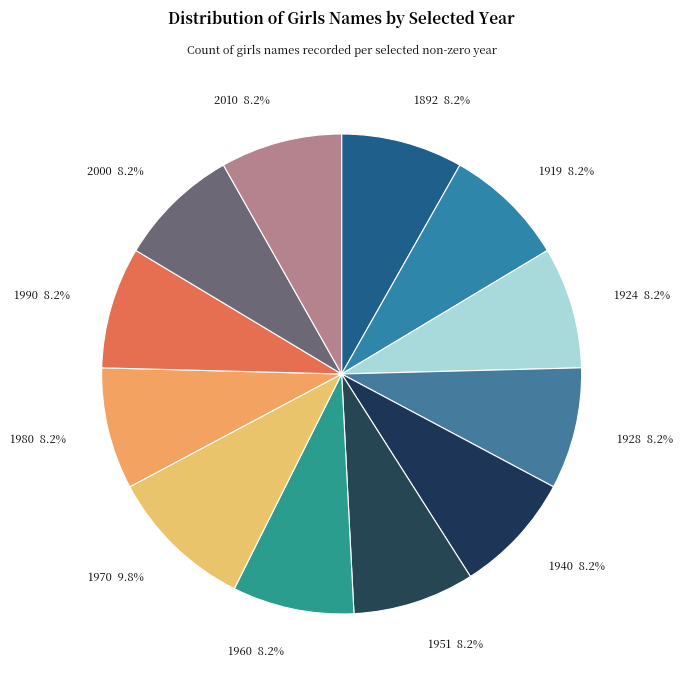

To the nearest percent, what is the average slice percentage?

8%